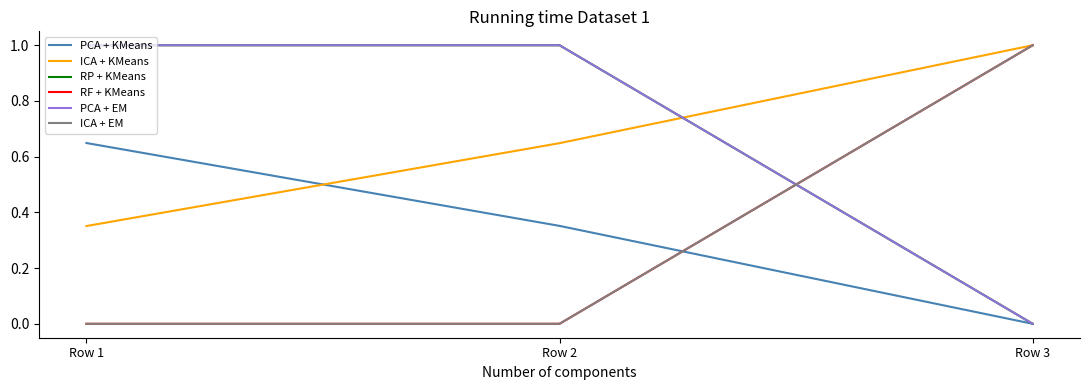

What is the difference between the maximum and minimum values in the RP + KMeans series?

1.0